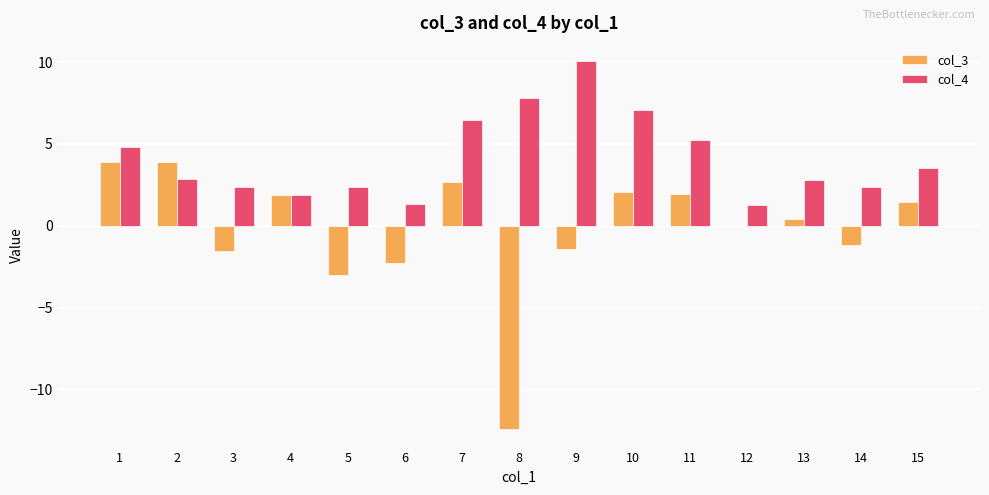

What is the sum of all col_4 values?

62.3